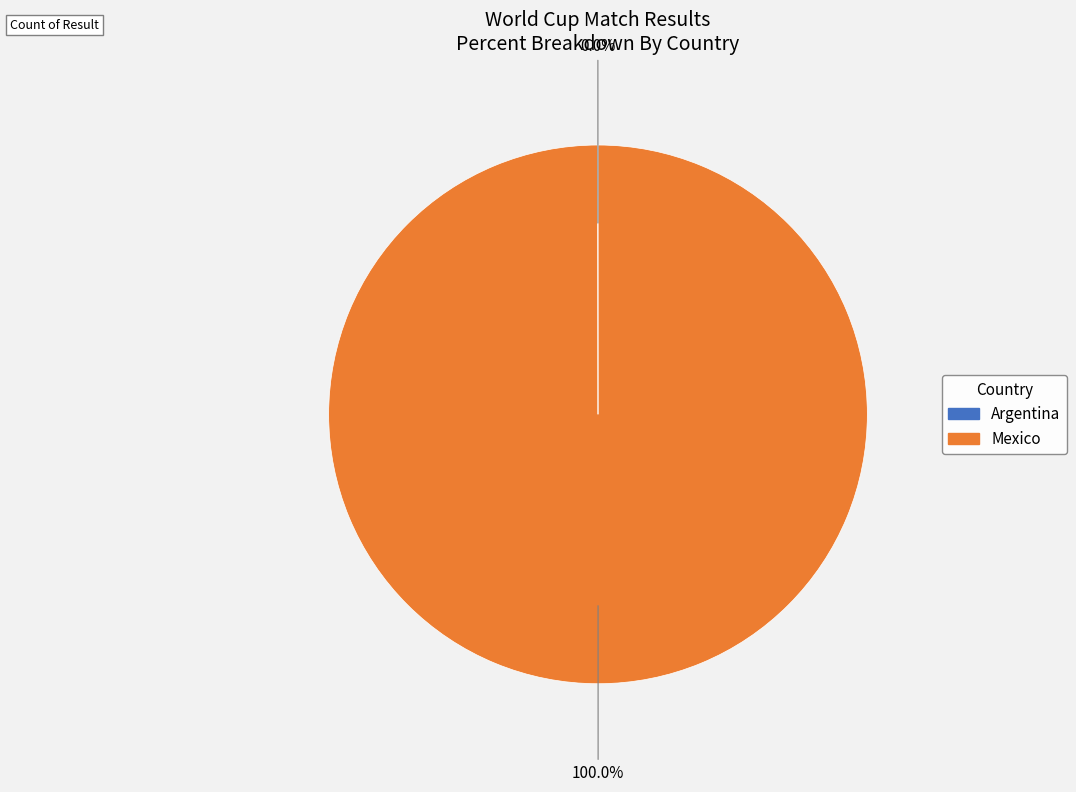

Which slice is the largest?

Mexico